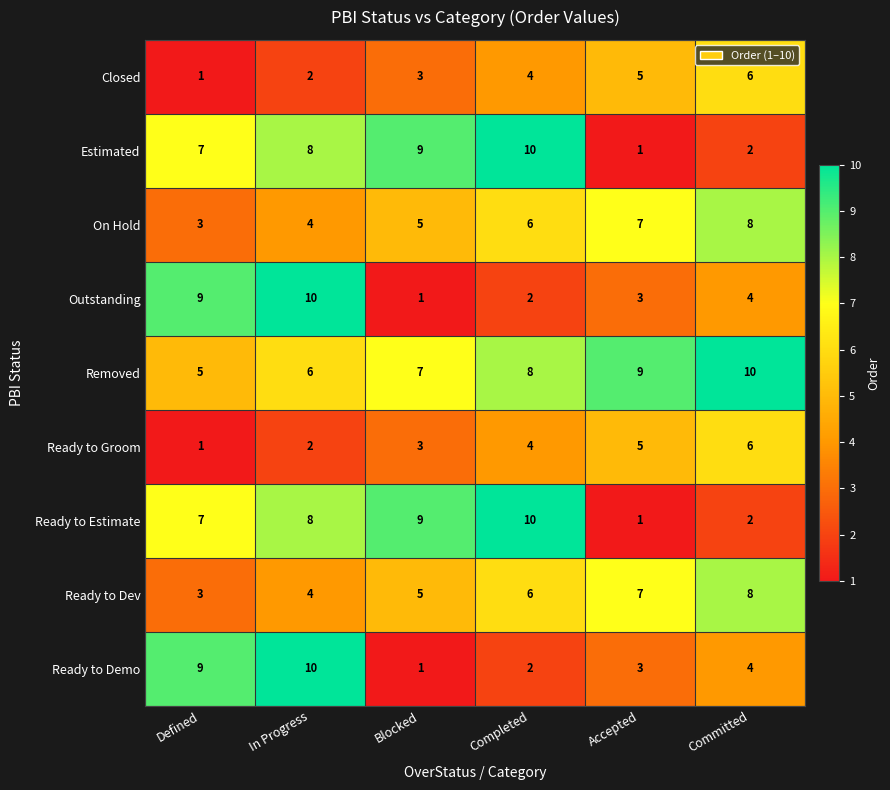

What is the total value across all series at Committed?

50